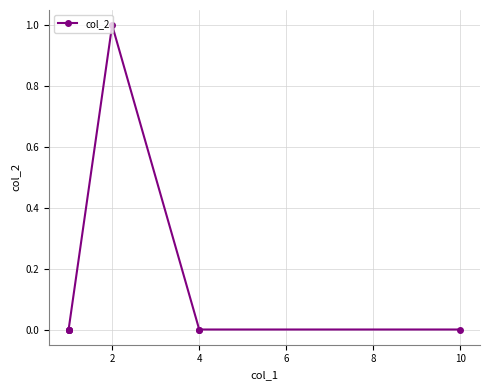

How many distinct data groups are displayed?

1